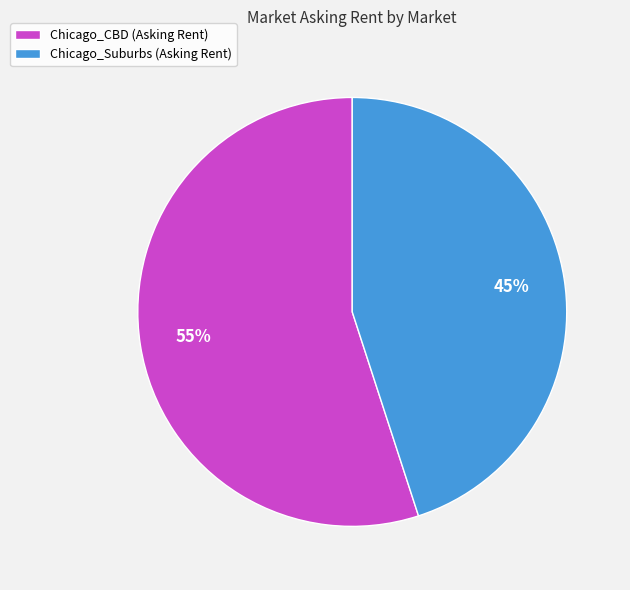

How many segments does this pie chart have?

2